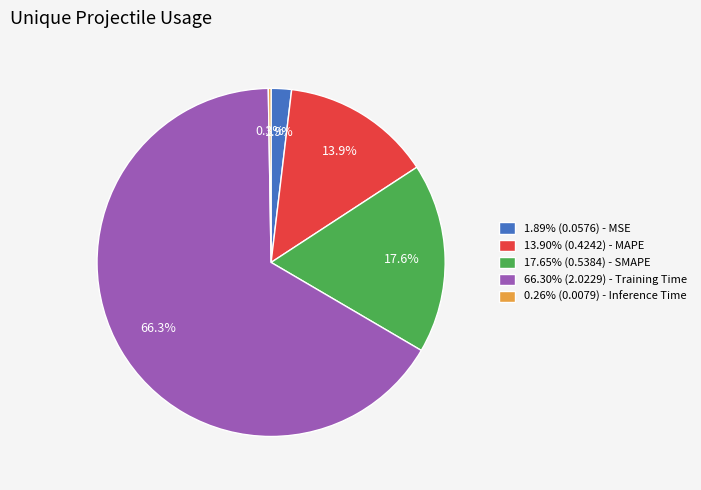

Is there a majority slice in this chart?

Yes